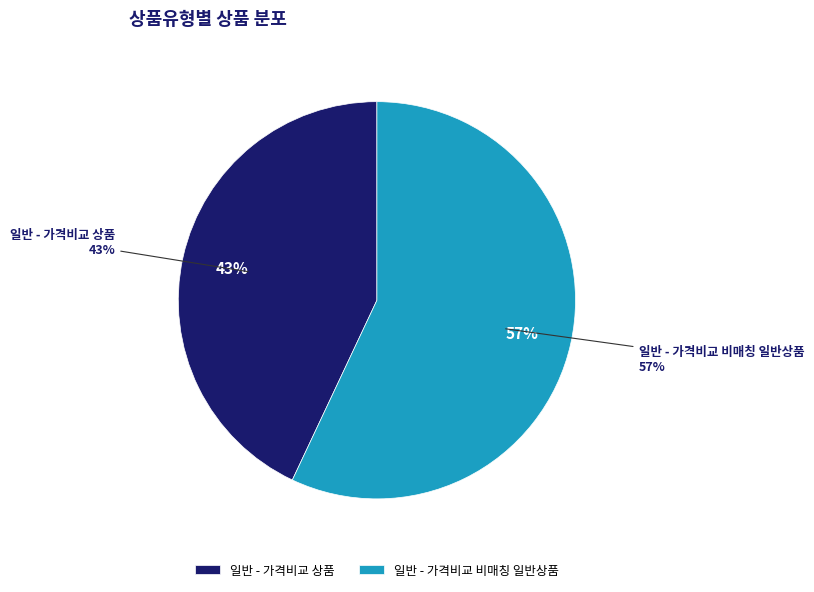

Combined, do 일반 - 가격비교 상품 and 일반 - 가격비교 비매칭 일반상품 account for over 50%?

Yes